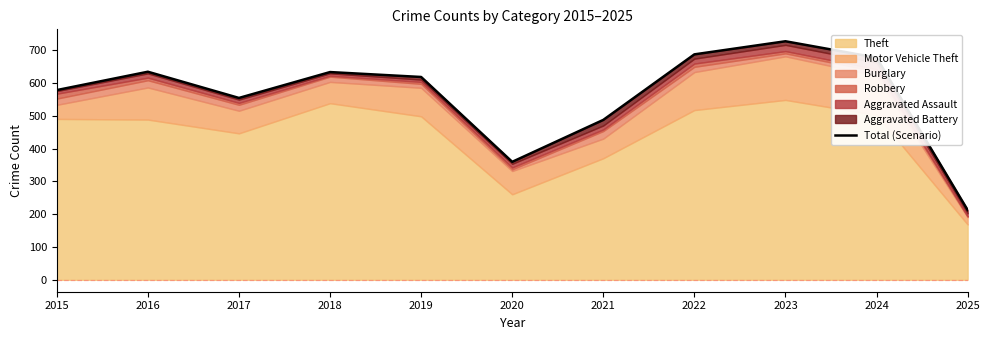

True or false: there are more than 2 points higher than both neighbors.

True